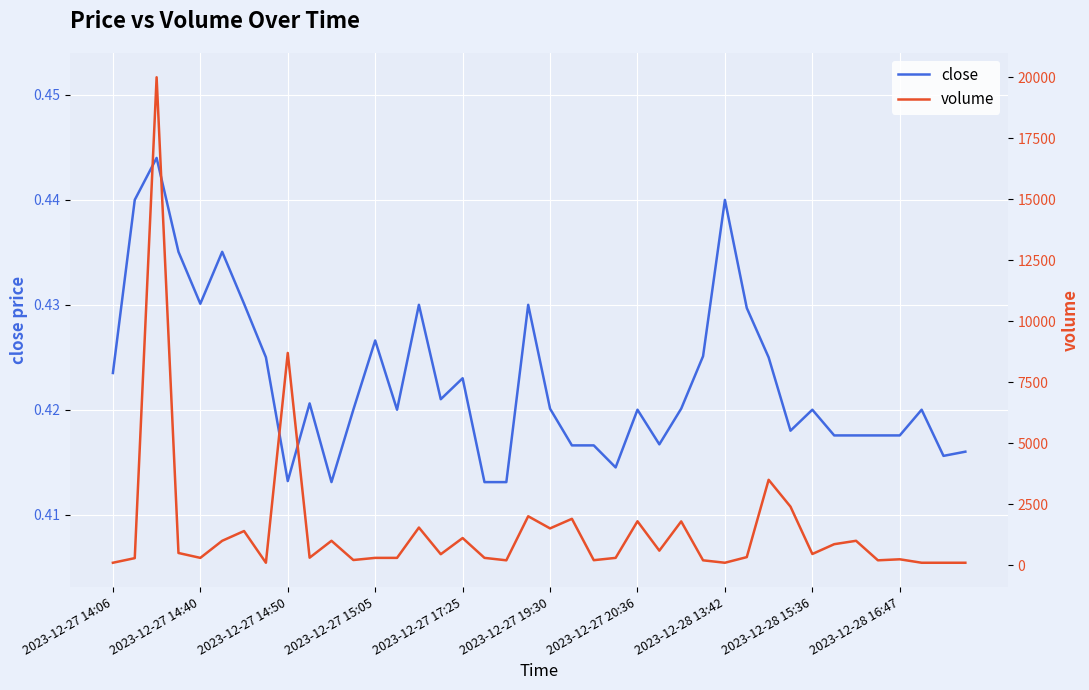

What is the difference between the highest and lowest values at 2023-12-28 13:42?

99.6